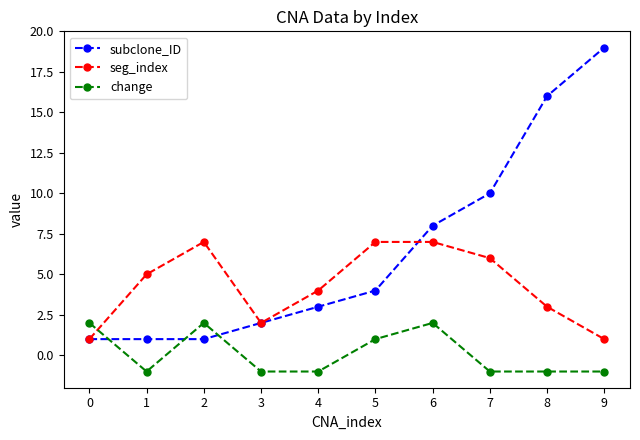

At which label does subclone_ID reach its peak?

9